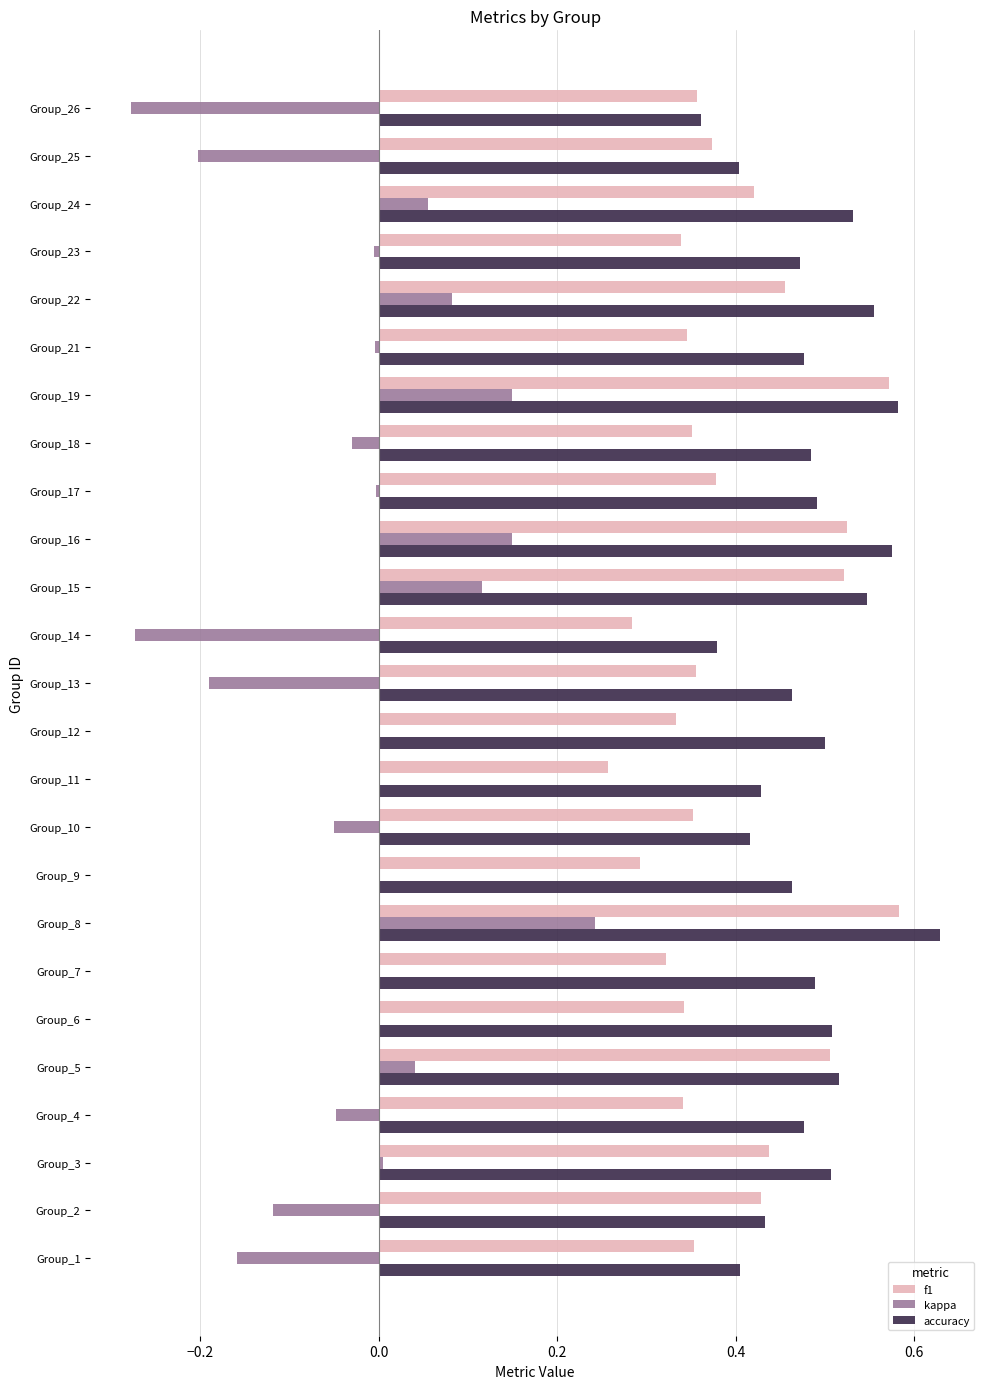

Between Group_12 and Group_14, which series saw the biggest shift?

kappa